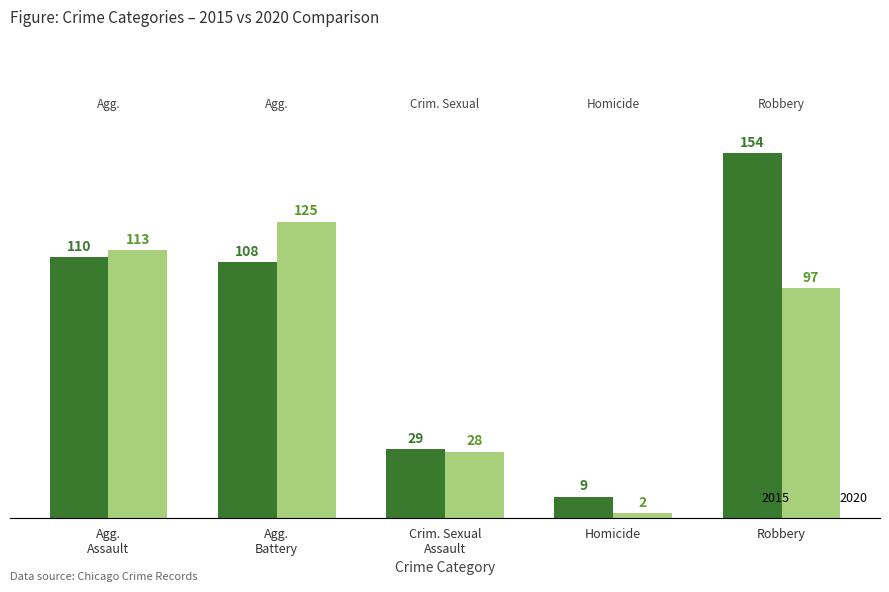

Reading left to right, what are all the values shown in this chart?

2015: 110	108	29	9	154
2020: 113	125	28	2	97